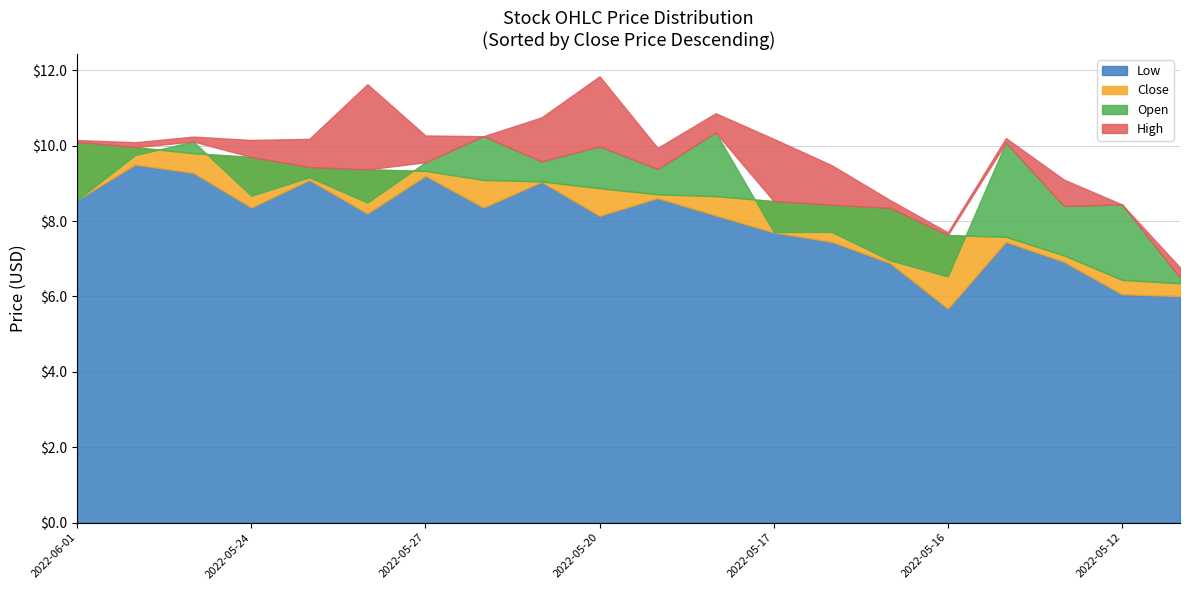

What is the lowest value of the Close series?

6.3